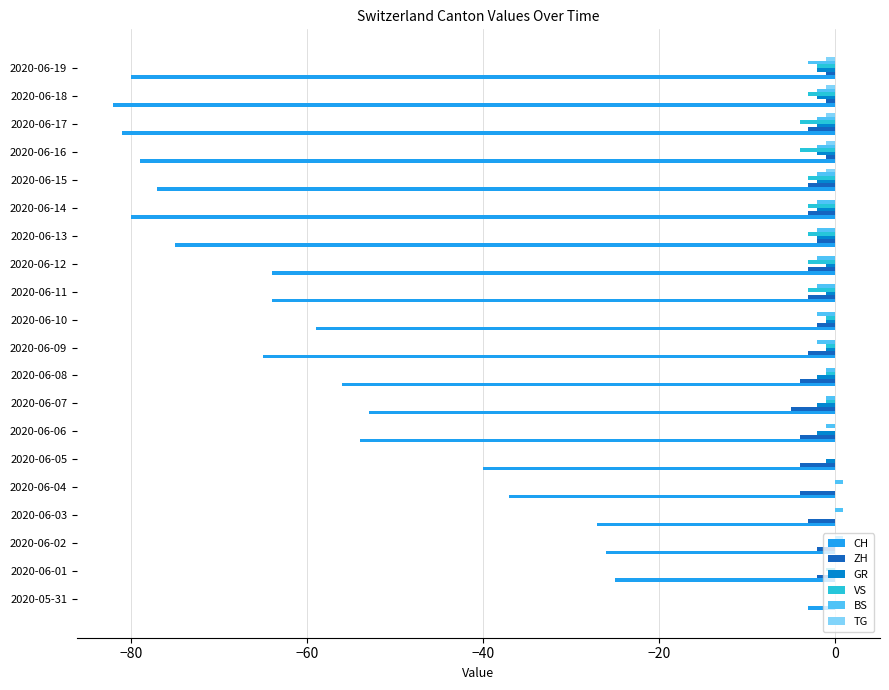

How many categories are shown in the chart?

20